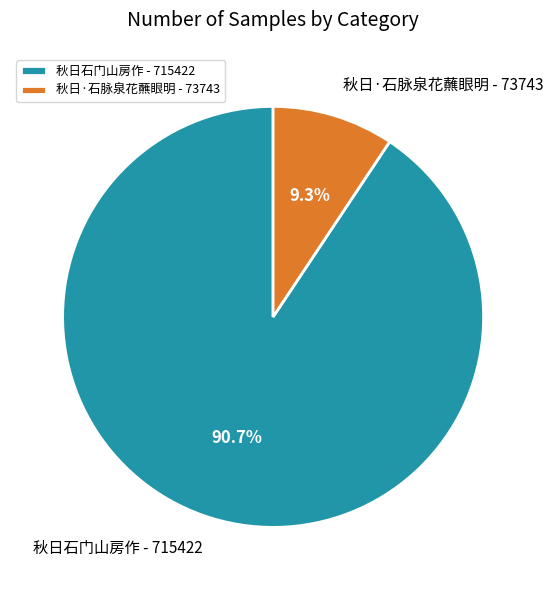

Which slice is the largest?

秋日石门山房作